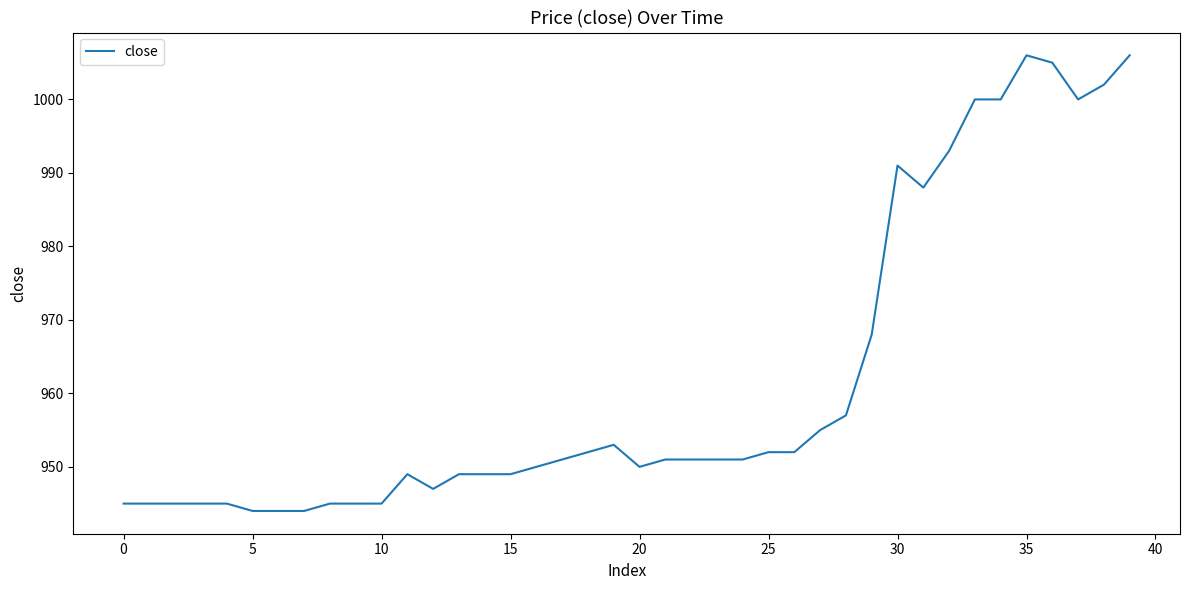

What is the minimum value shown in the chart?

944